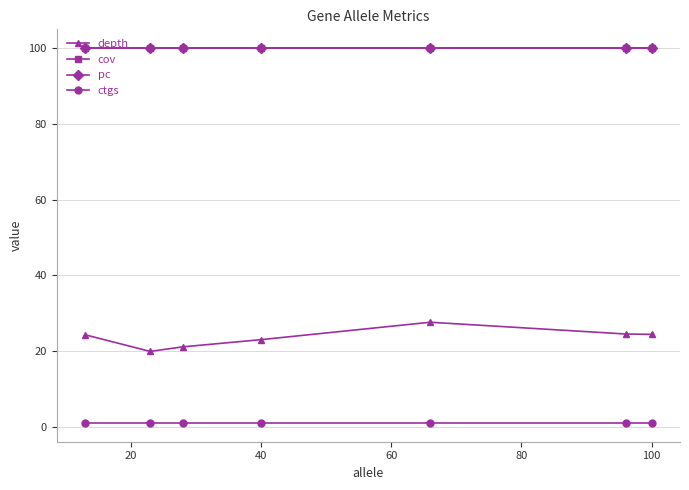

What is the greatest value displayed?

100.0